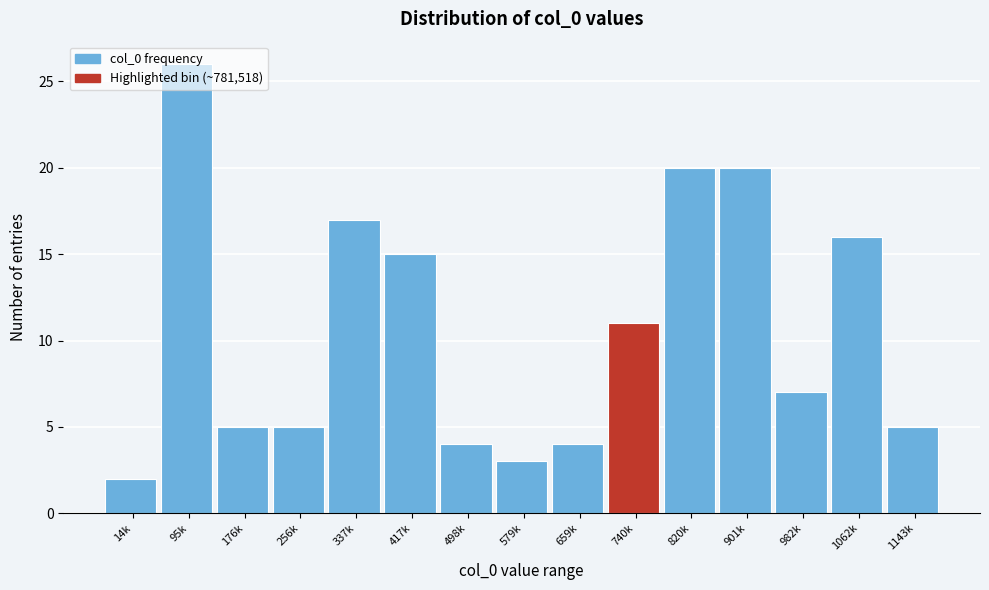

Between 498k and 14k, which is larger?

498k